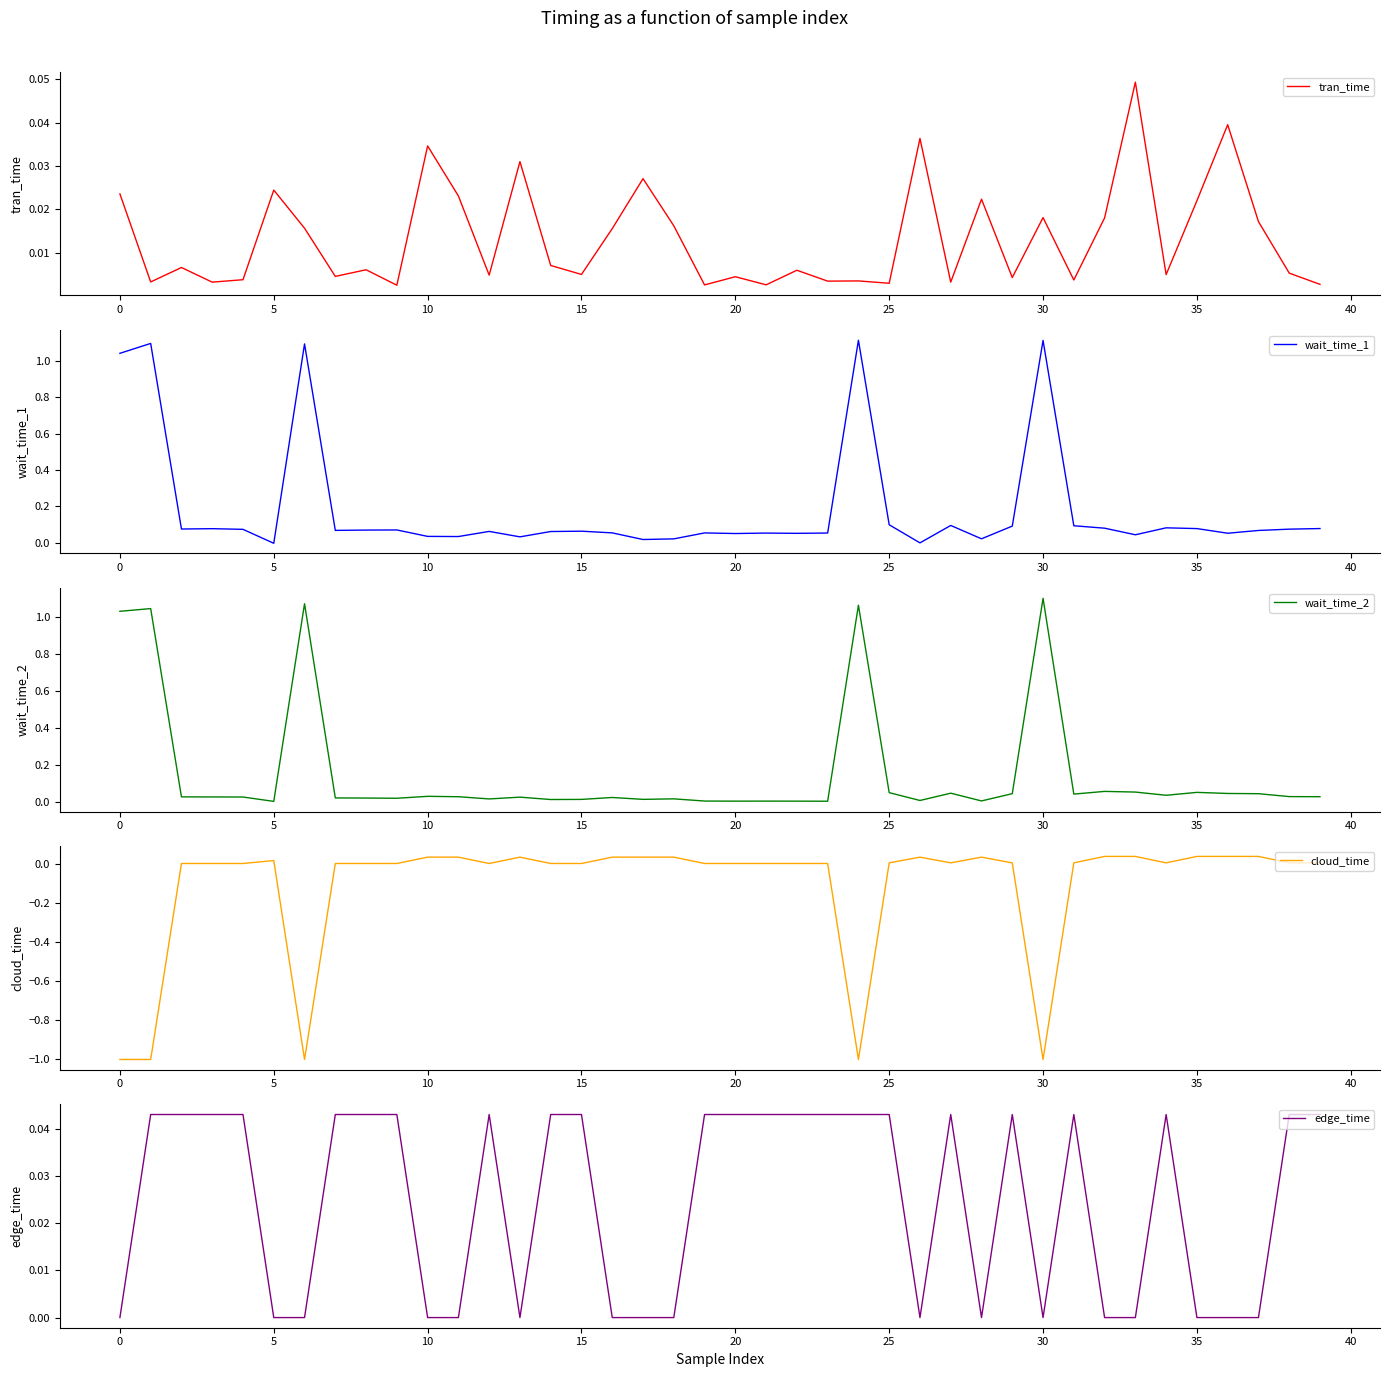

The value of cloud_time at 19 is 0.0. True or false?

False